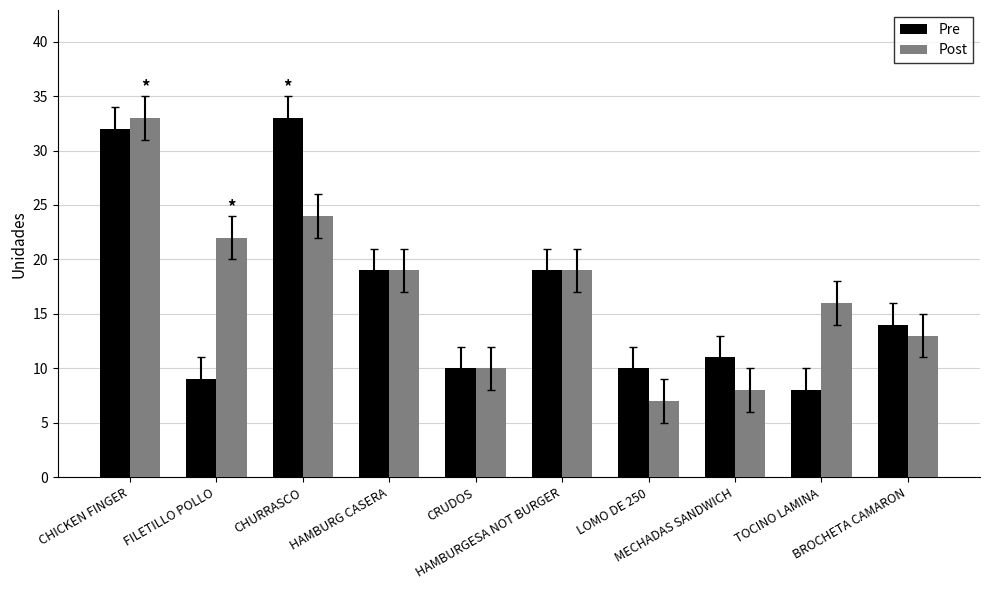

How many data points does each series have?

10